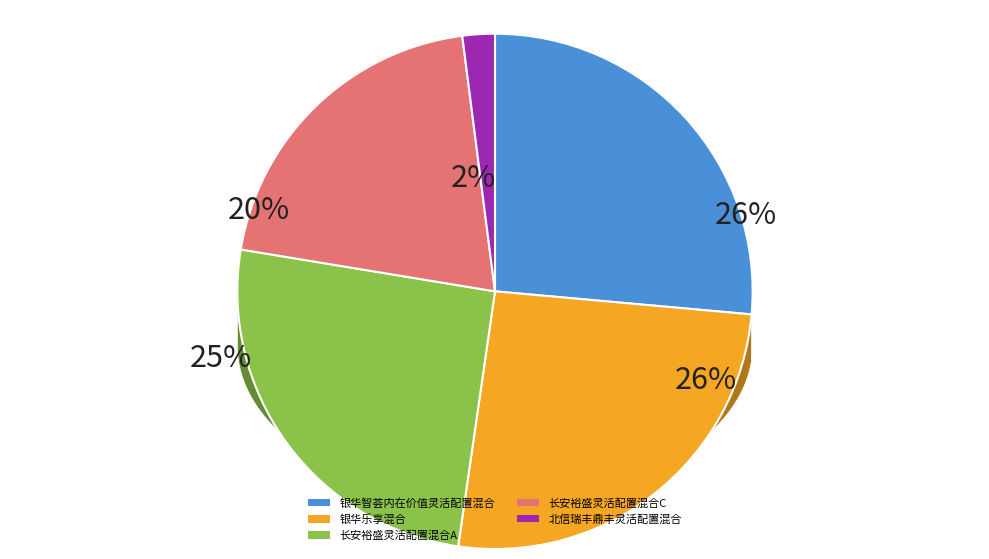

Is there a majority slice in this chart?

No